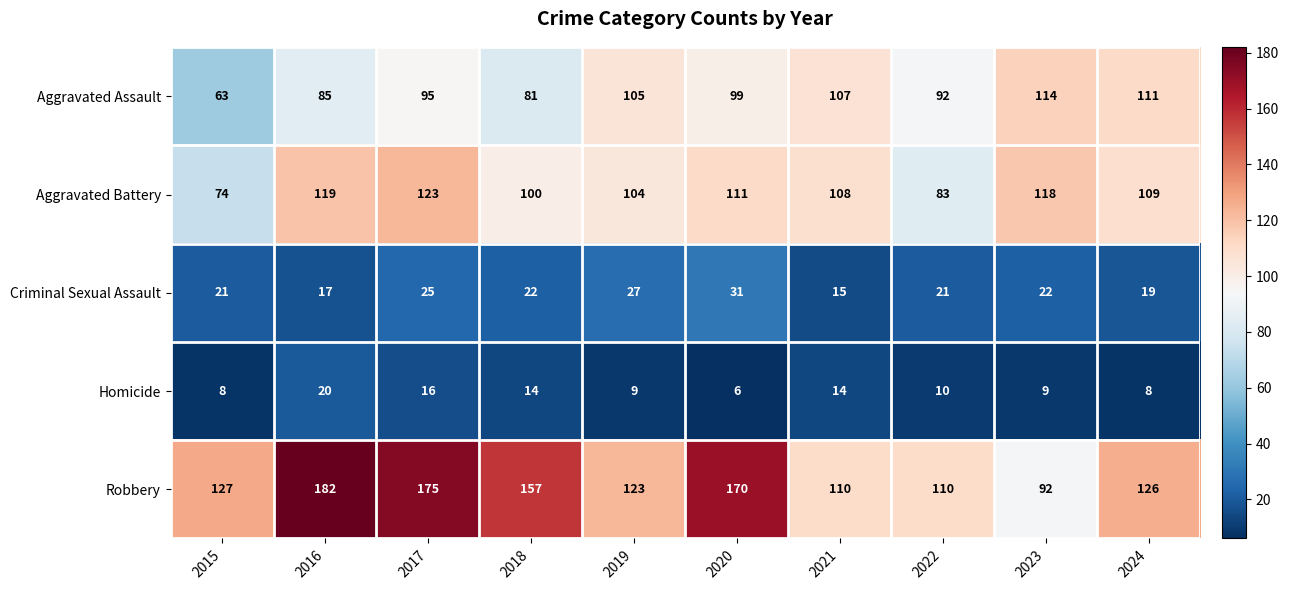

What is the average value of the Aggravated Assault series?

95